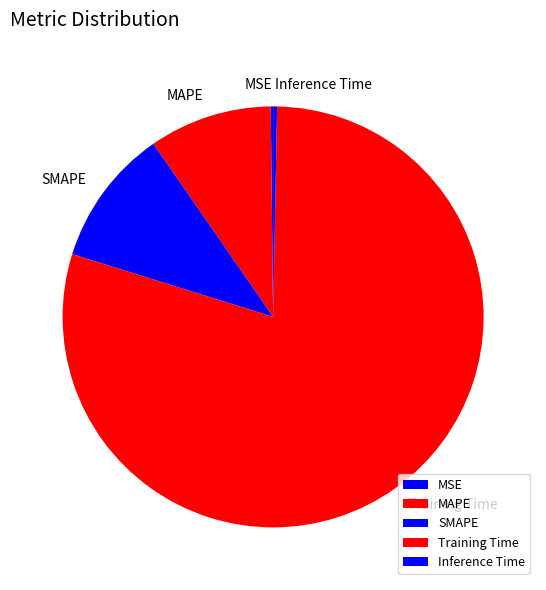

What is the majority slice?

Training Time